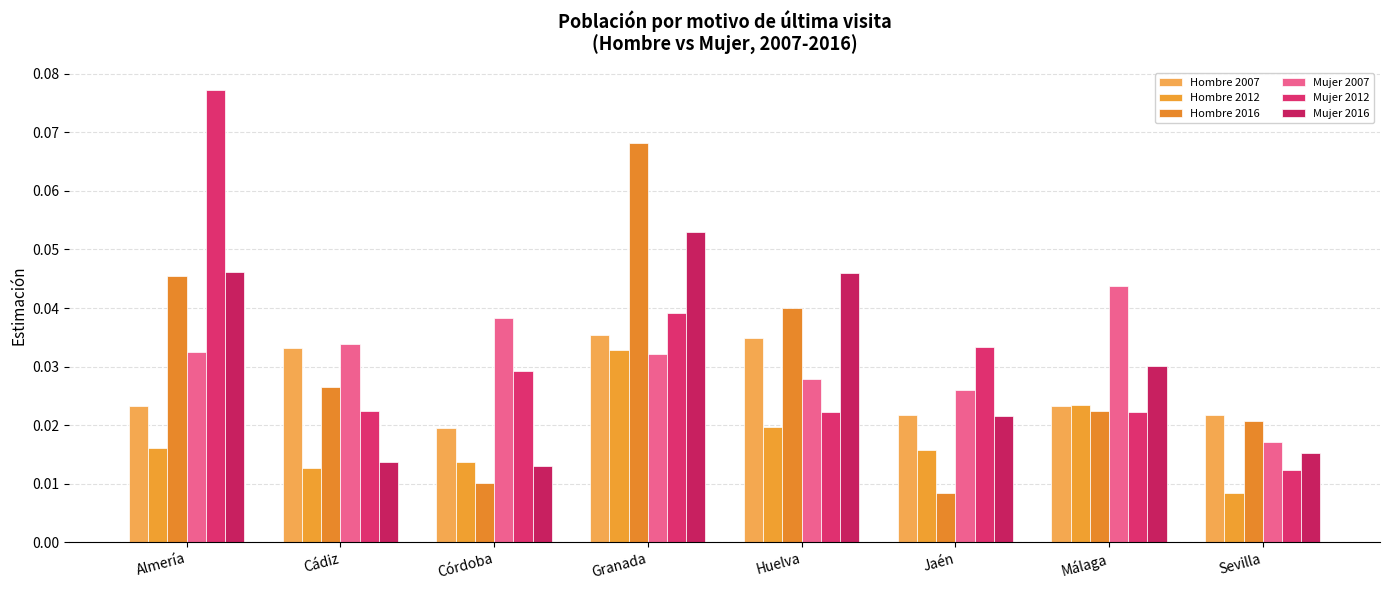

What is the label of the 8th bar from the right?

Almería